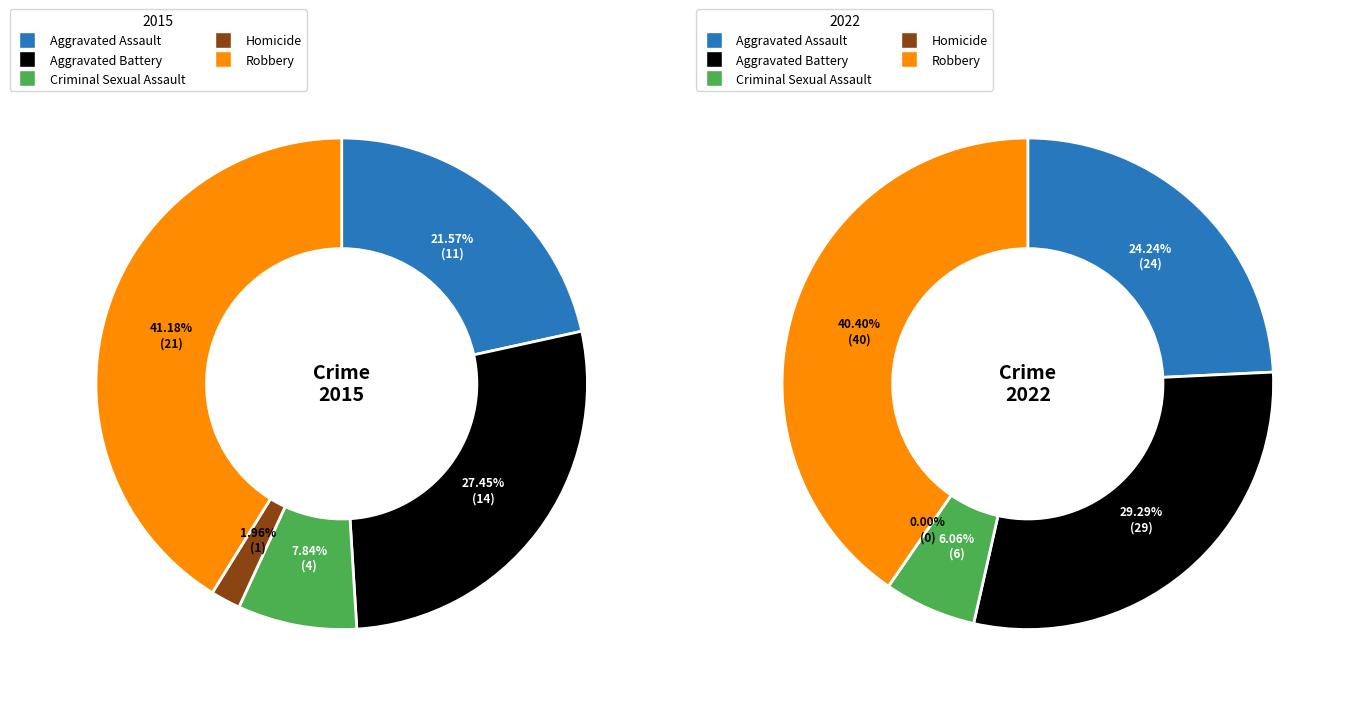

To the nearest percent, what percentage of the pie is Robbery?

41%